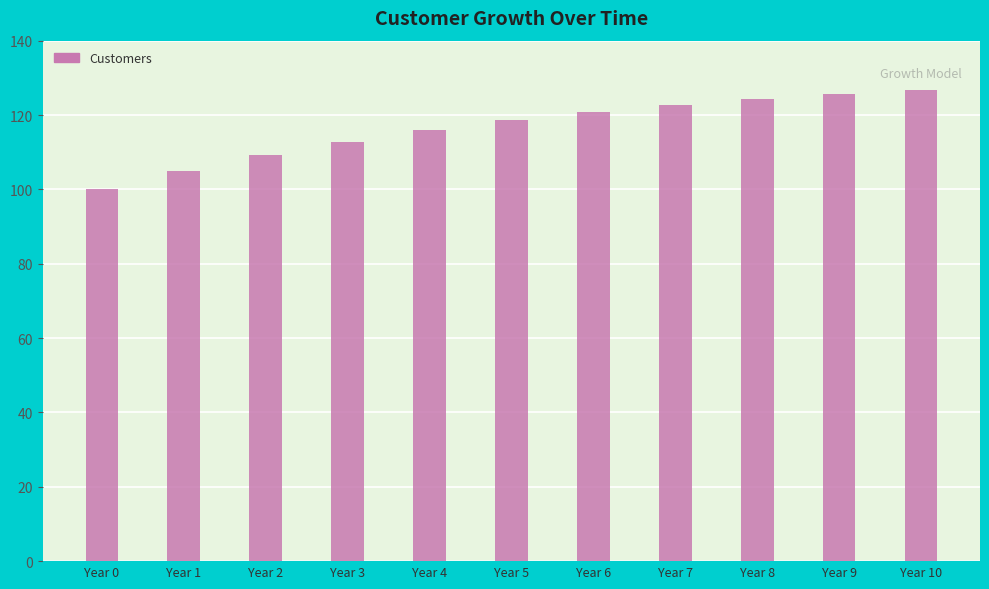

Where does the data first go above 118?

Year 5